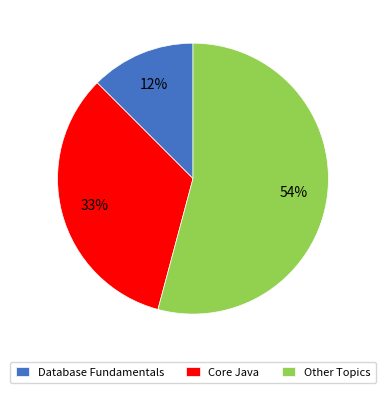

Count the number of slices in the pie.

3